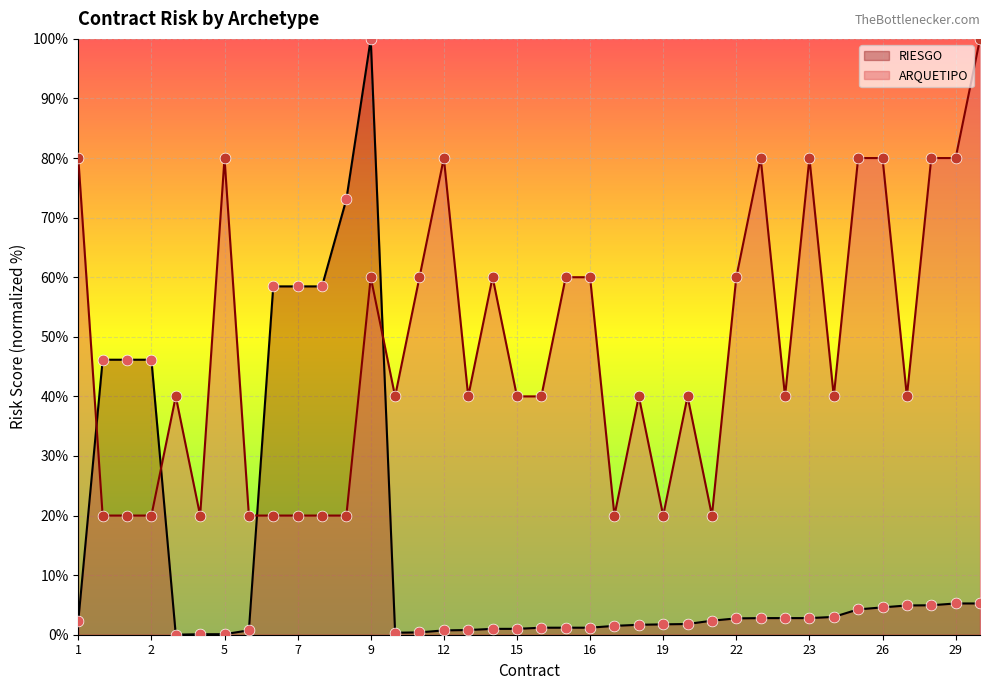

Which series contains the highest Y value?

ARQUETIPO